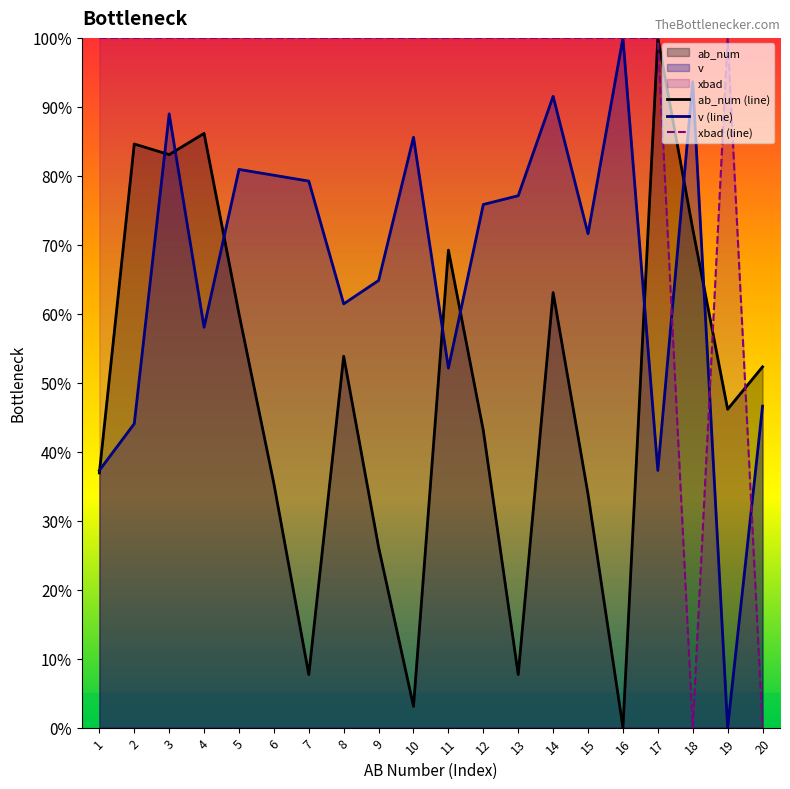

The value of xbad at 1 is 100.0. True or false?

True